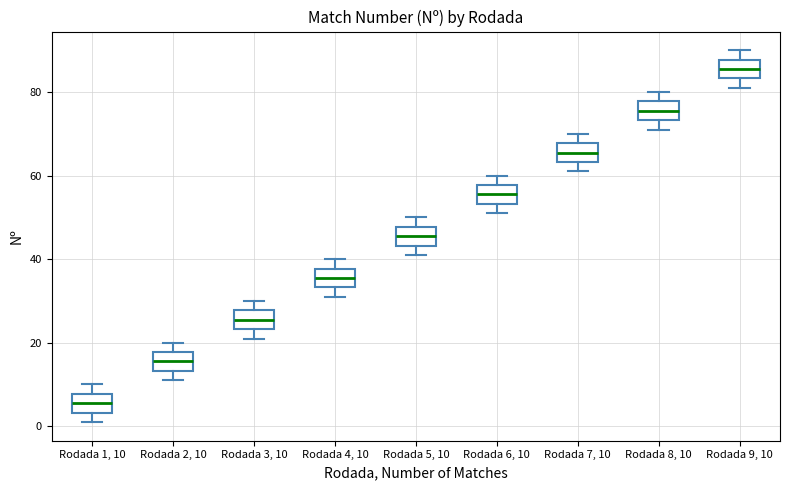

Which box's median line is the highest?

Rodada 9, 10